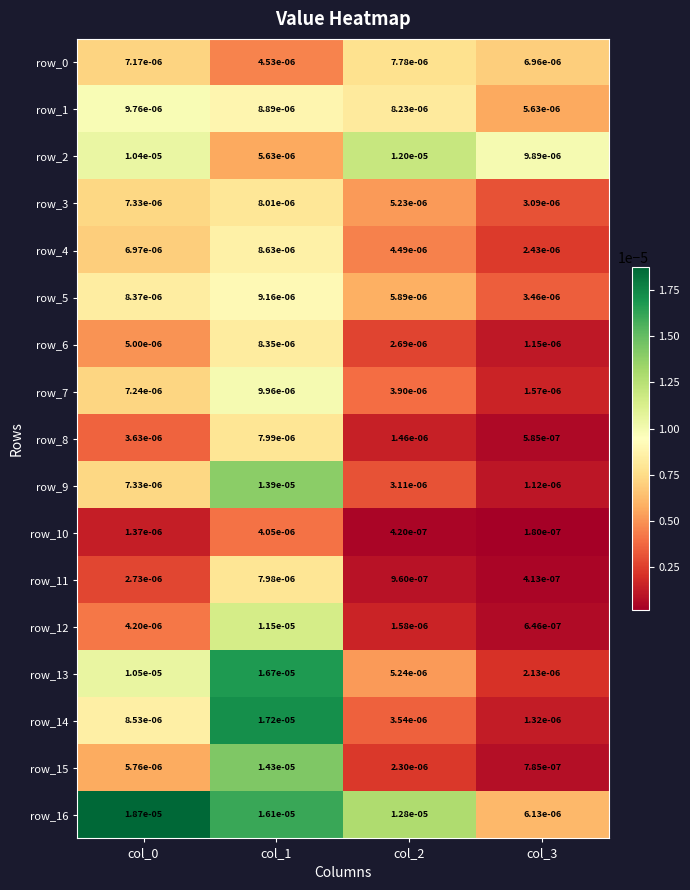

Which series has the largest range (max minus min)?

row_14